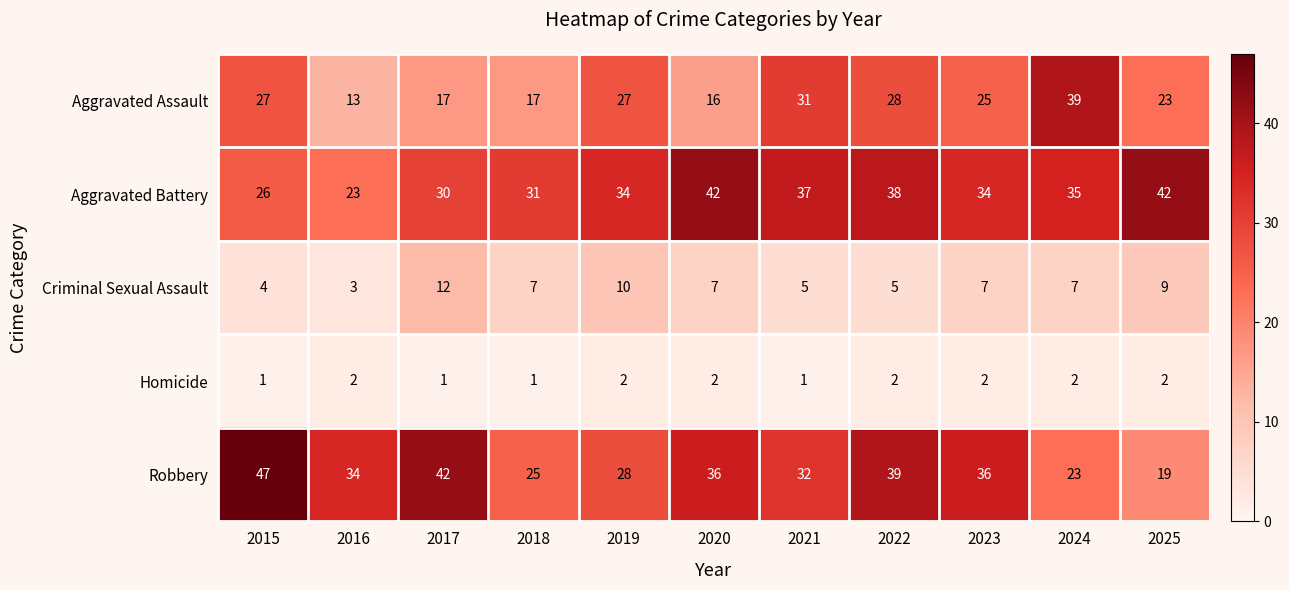

The value of Aggravated Assault at 2019 is 27. True or false?

True